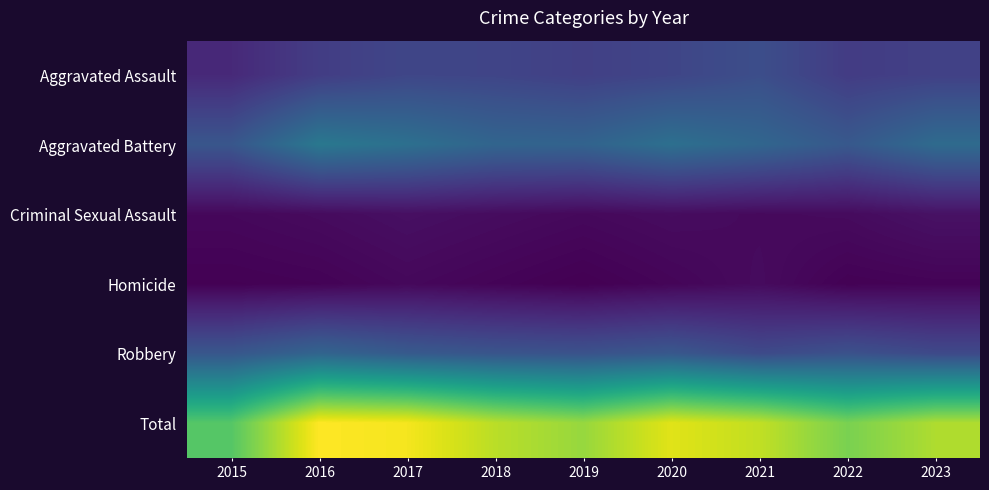

Between 2023 and 2017, which is larger?

2017